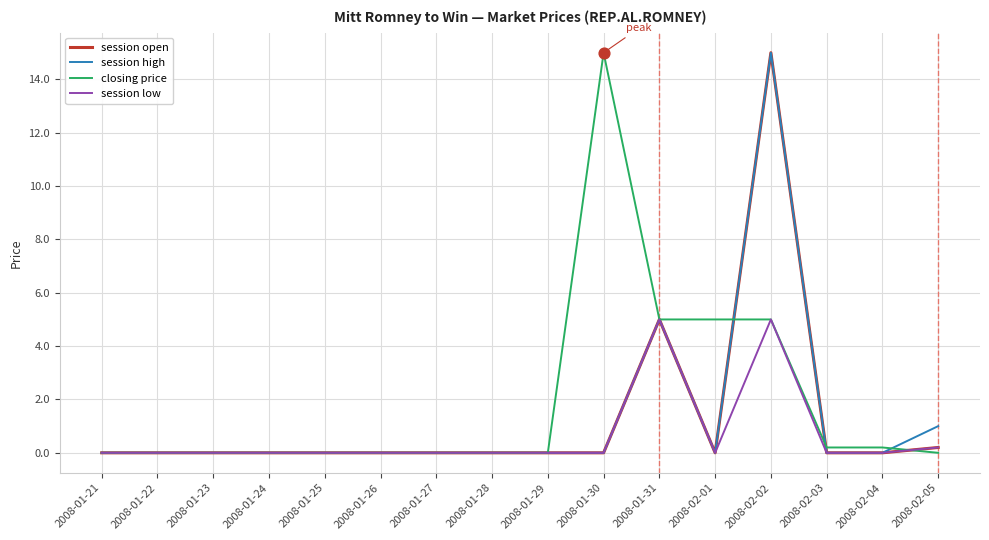

Between 2008-01-30 and 2008-02-04, which series saw the biggest shift?

closing price